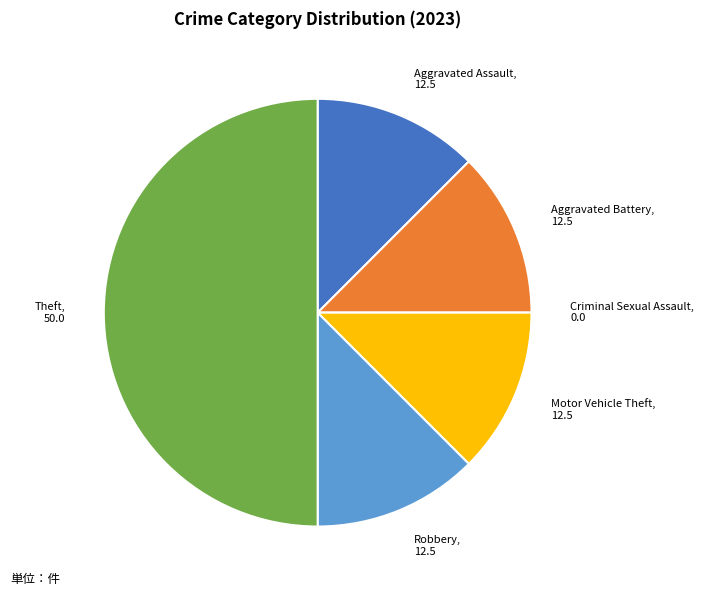

Which category has the biggest portion of the pie?

Theft